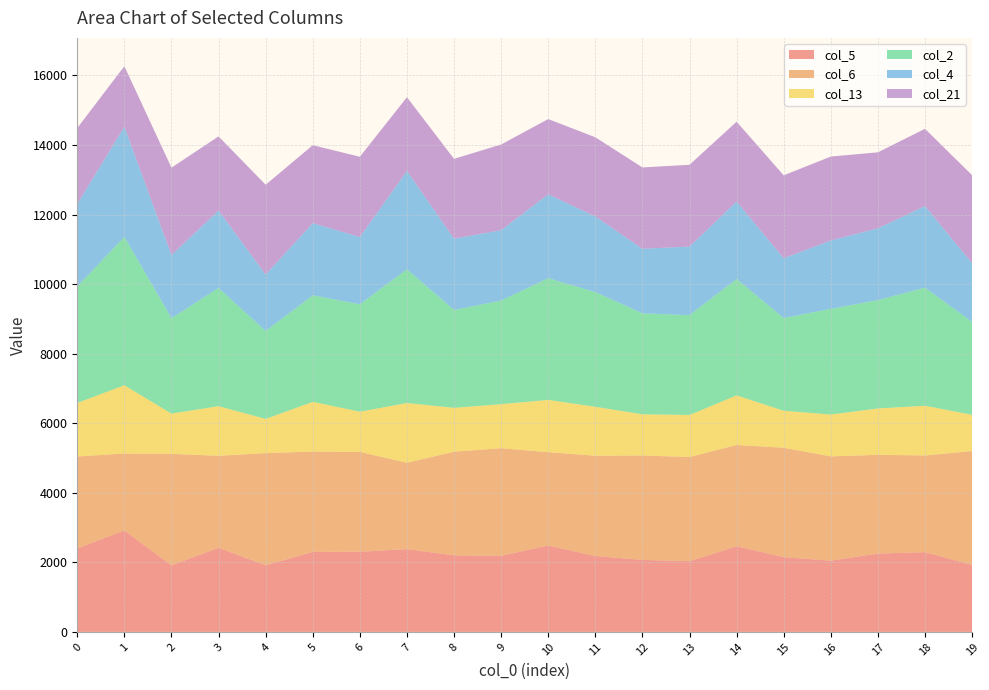

Reading left to right, what are all the values shown in this chart?

col_5: 0=2400	1=2917	2=1914	3=2418	4=1916	5=2301	6=2304	7=2379	8=2201	9=2188	10=2484	11=2182	12=2071	13=2033	14=2461	15=2151	16=2047	17=2252	18=2293	19=1927
col_6: 0=2643	1=2213	2=3205	3=2645	4=3224	5=2883	6=2871	7=2484	8=2980	9=3093	10=2683	11=2883	12=3001	13=2995	14=2913	15=3144	16=2998	17=2840	18=2779	19=3273
col_13: 0=1540	1=1962	2=1157	3=1427	4=983	5=1431	6=1156	7=1718	8=1261	9=1266	10=1503	11=1407	12=1184	13=1209	14=1426	15=1063	16=1204	17=1332	18=1430	19=1042
col_2: 0=3350	1=4263	2=2746	3=3398	4=2528	5=3060	6=3089	7=3844	8=2814	9=2980	10=3498	11=3297	12=2904	13=2869	14=3347	15=2665	16=3039	17=3115	18=3396	19=2669
col_4: 0=2374	1=3167	2=1813	3=2227	4=1624	5=2077	6=1933	7=2827	8=2050	9=2023	10=2414	11=2175	12=1855	13=1973	14=2226	15=1719	16=1966	17=2065	18=2344	19=1690
col_21: 0=2179	1=1743	2=2512	3=2131	4=2581	5=2241	6=2308	7=2120	8=2295	9=2463	10=2162	11=2277	12=2339	13=2351	14=2295	15=2384	16=2413	17=2184	18=2222	19=2530